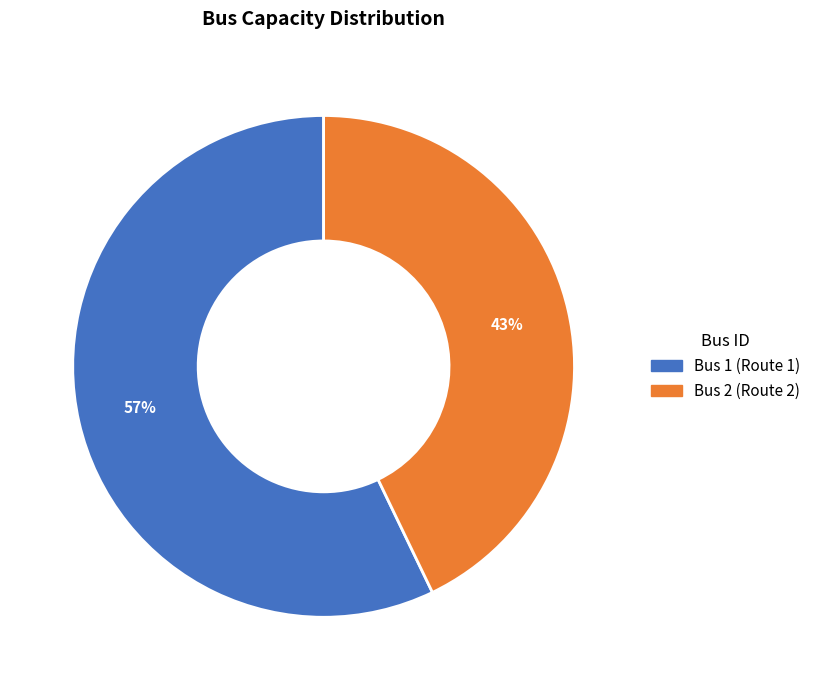

Which slice is the largest?

Bus 1 (Route 1)